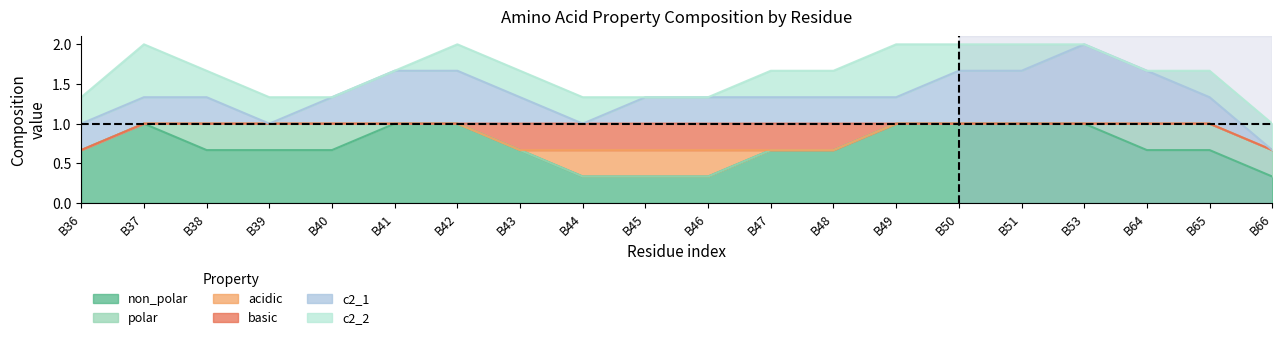

True or false: polar has a value of 1 at B65.

True